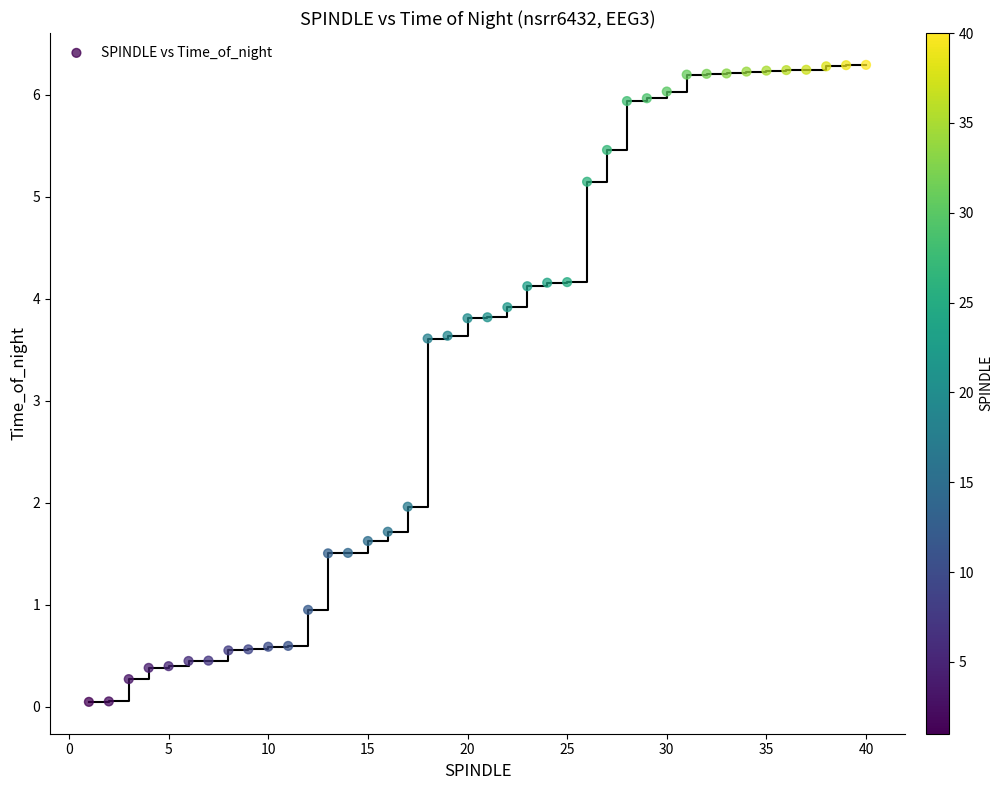

What is the range of Y values (max minus min)?

6.2